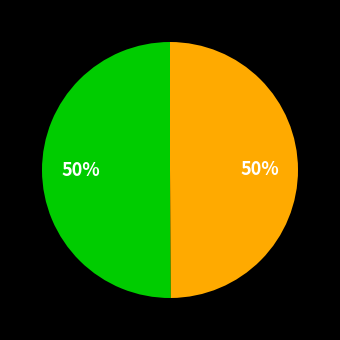

To the nearest percent, what is the average slice percentage?

50%